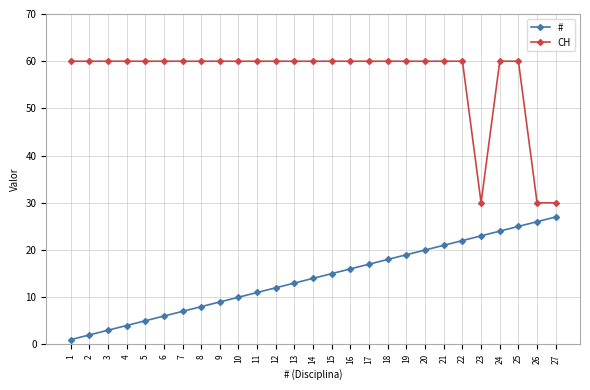

What is the difference between the maximum and second lowest values in the CH series?

30